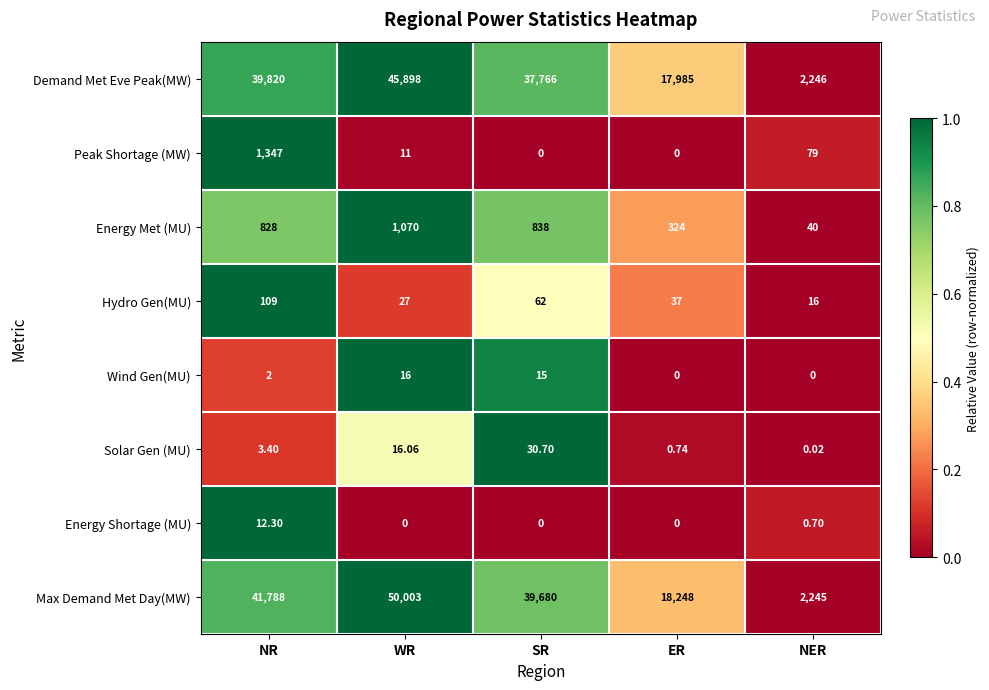

Where is Wind Gen(MU) nearest to the value 8?

NR